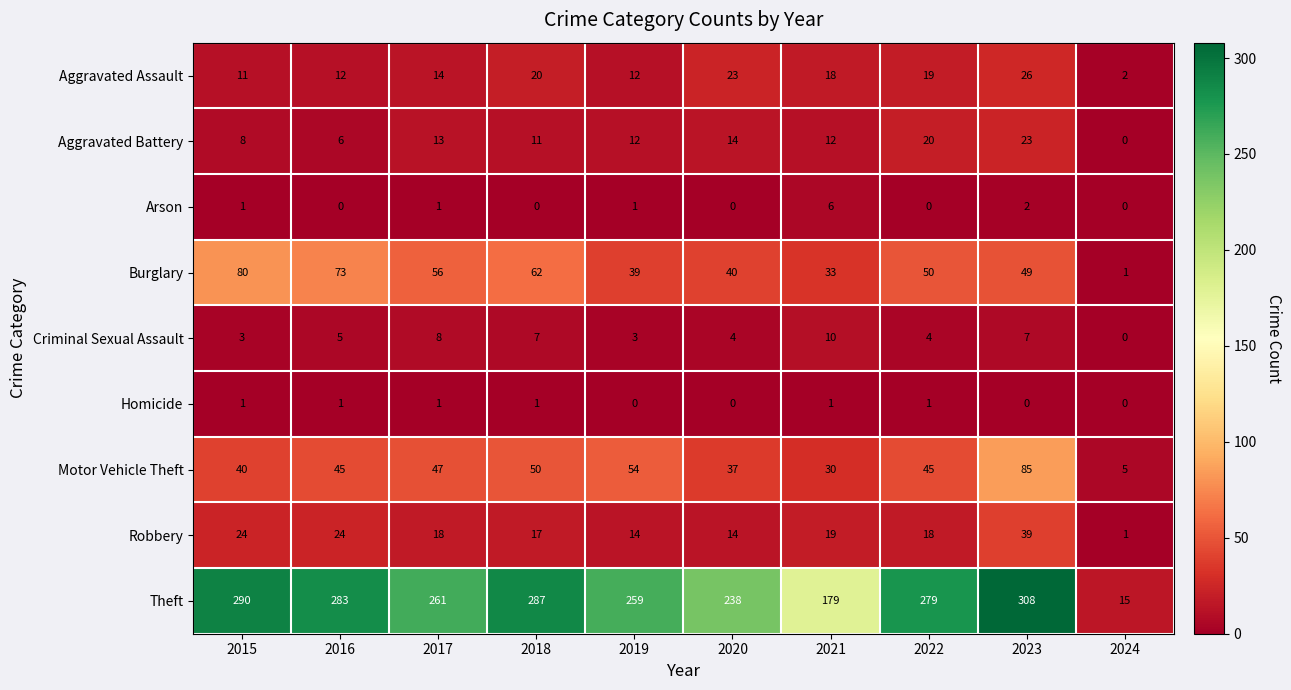

What is the total value across all series at 2022?

436